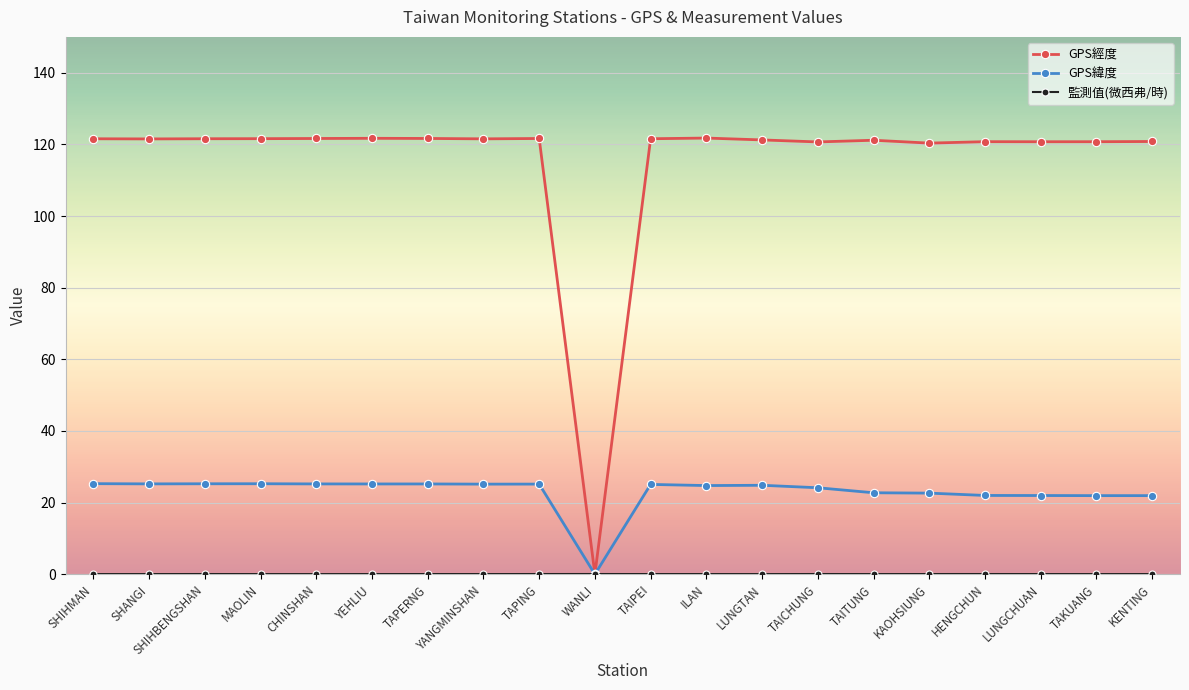

True or false: GPS經度 has more than 0 interior local peaks.

True